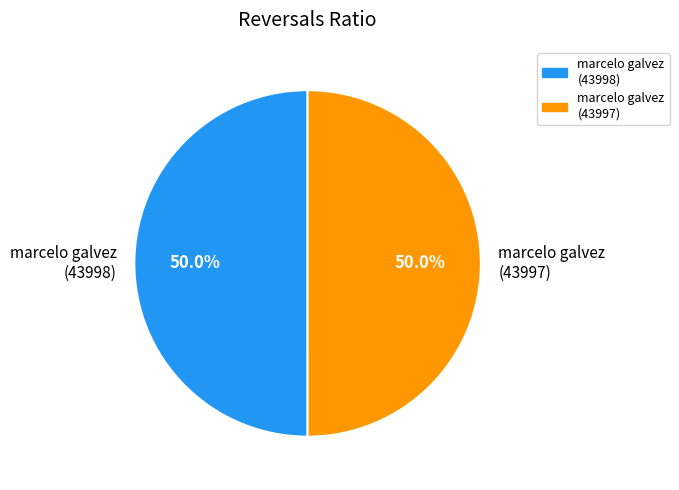

Do marcelo galvez (43997) and marcelo galvez (43998) together represent more than half of the pie?

Yes